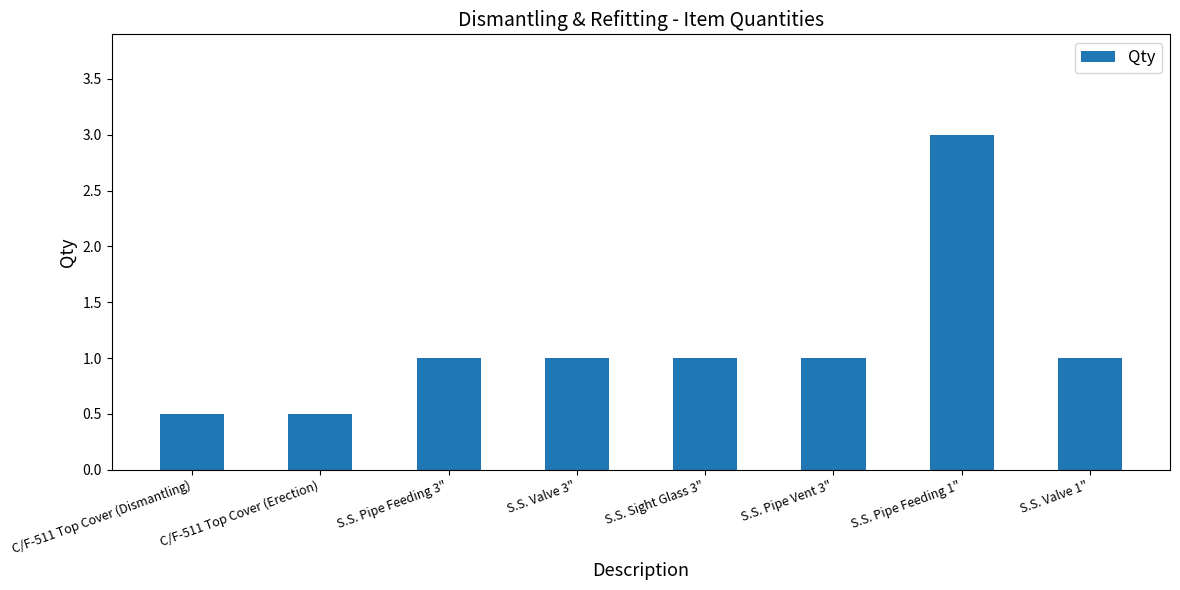

What position from the right is S.S. Pipe Feeding 1"?

2